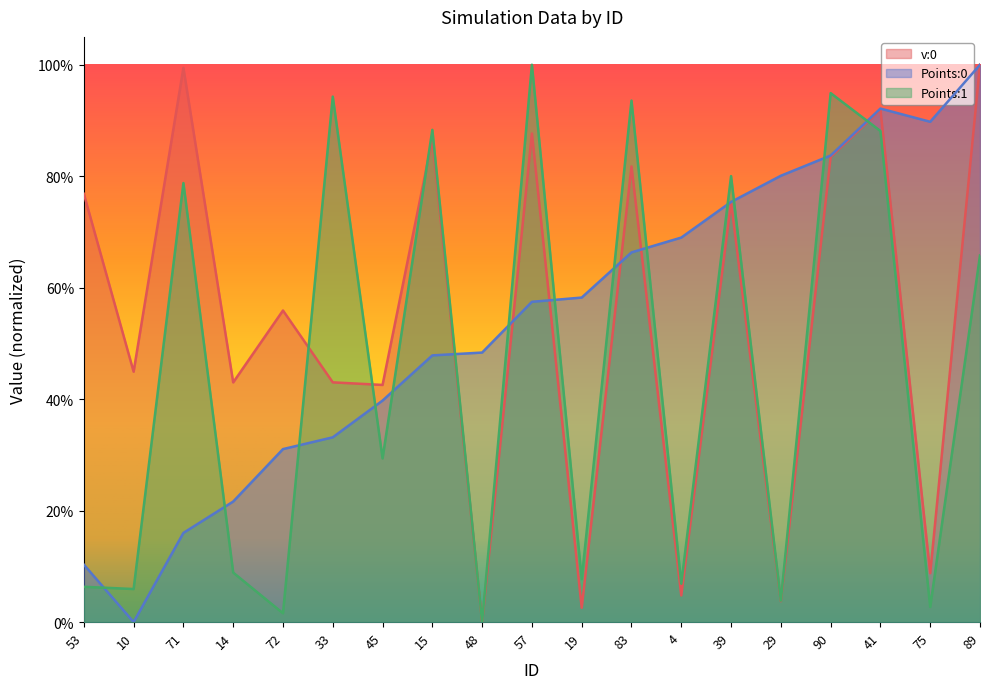

What is the total value across all series at 14?

0.7